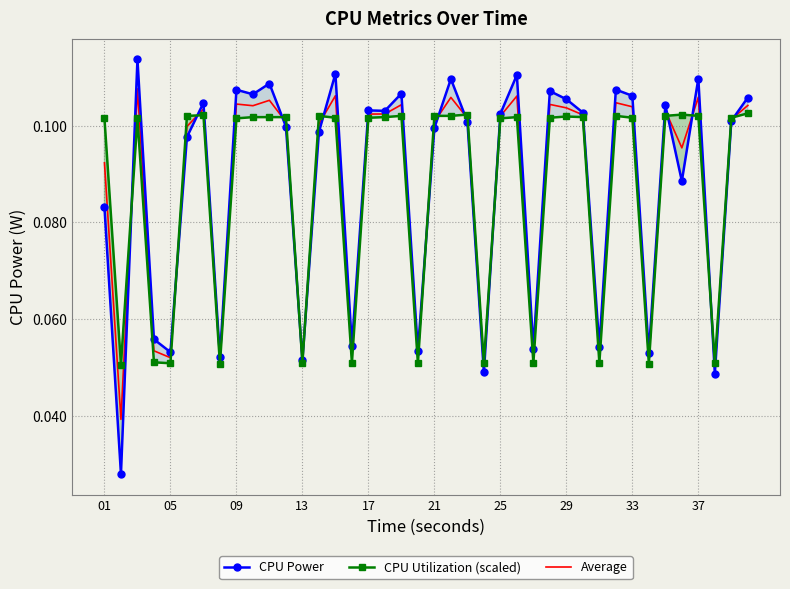

What is the sum of all CPU Power values?

3.5